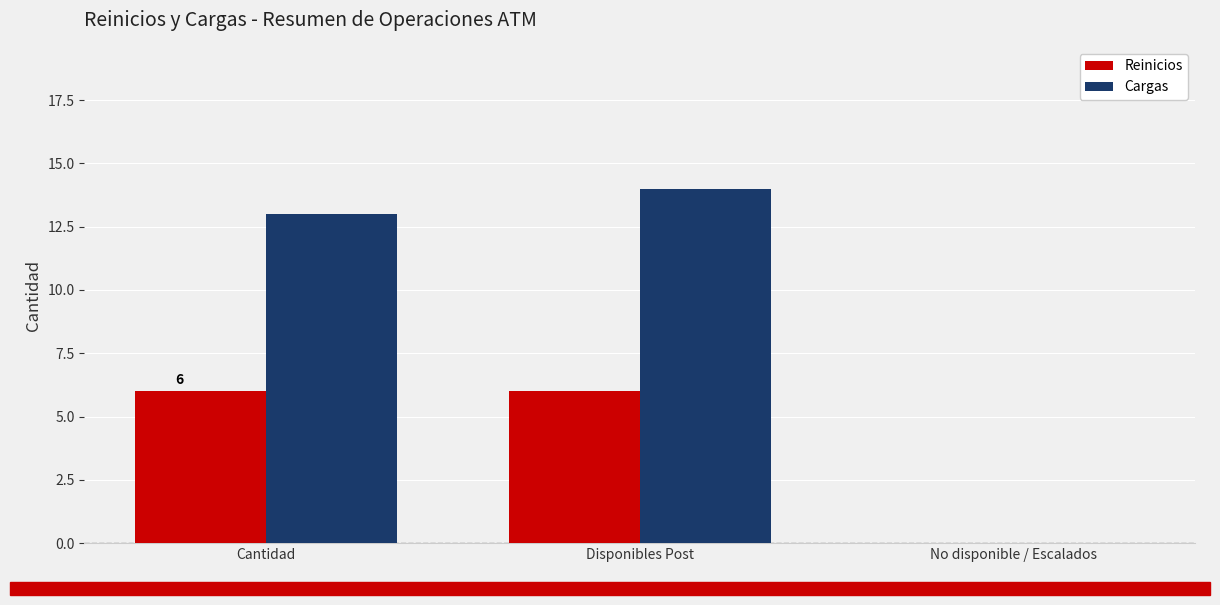

What is the highest value of the Reinicios series?

6